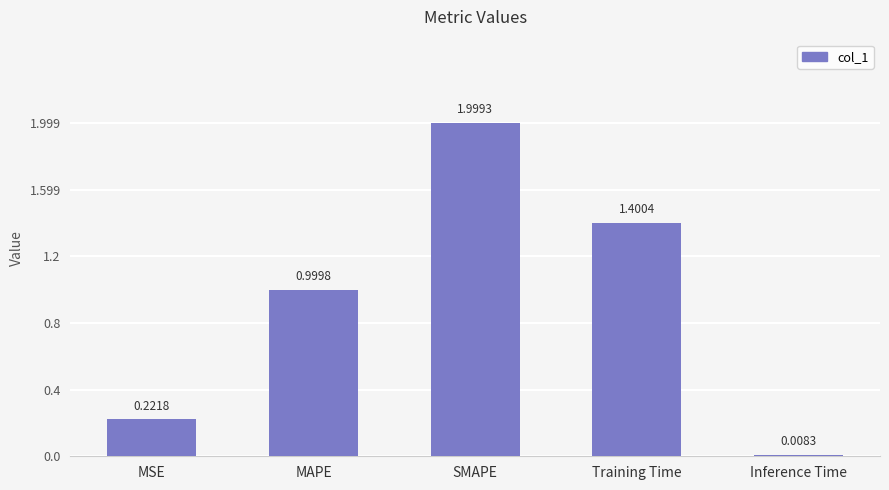

What is the average value?

0.9